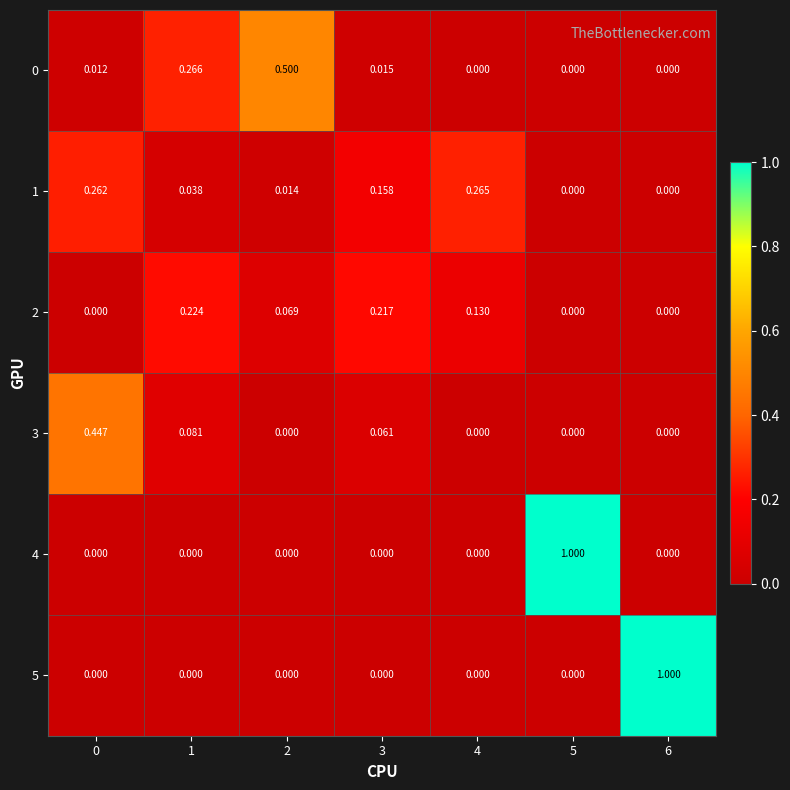

What is the greatest value displayed?

1.0